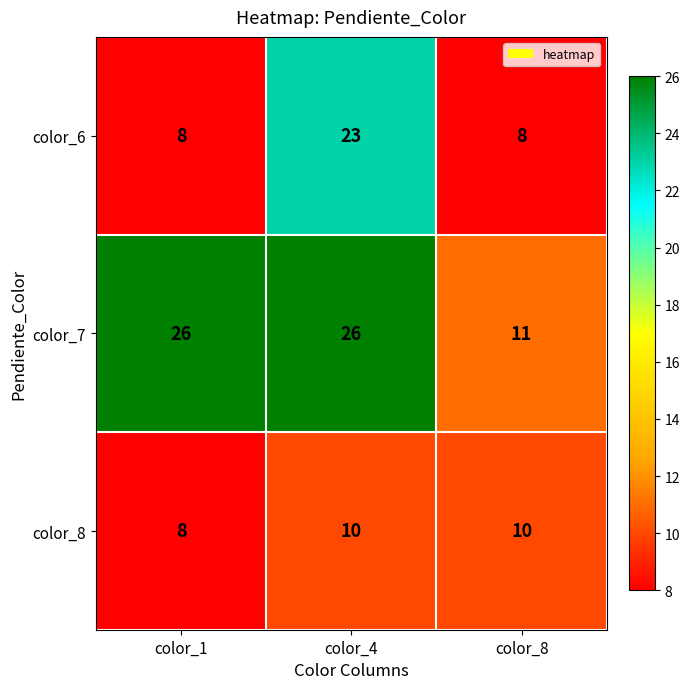

Read the color_7 value at color_1, to the nearest 10.

30